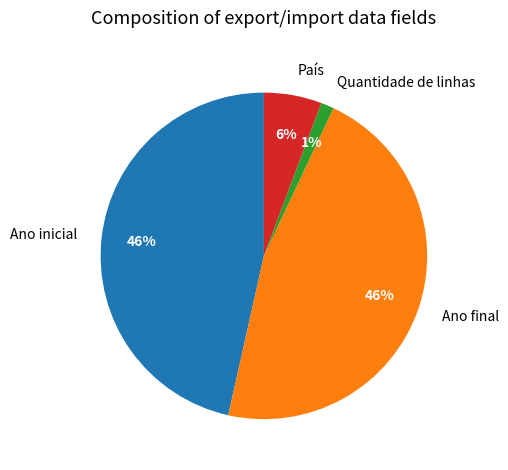

To the nearest percent, what portion does Ano final represent?

46%